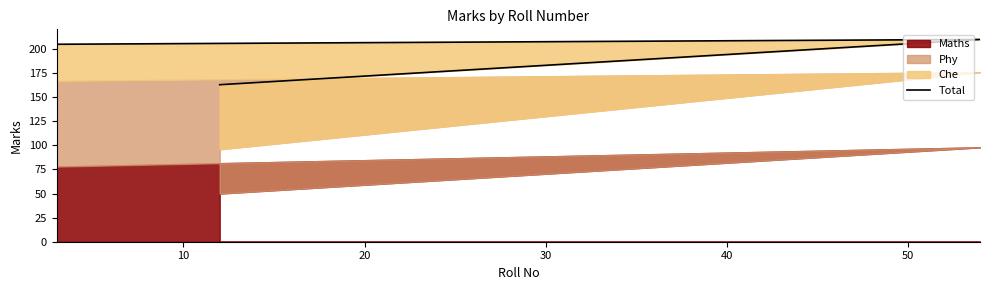

What is the sum of all values?

578